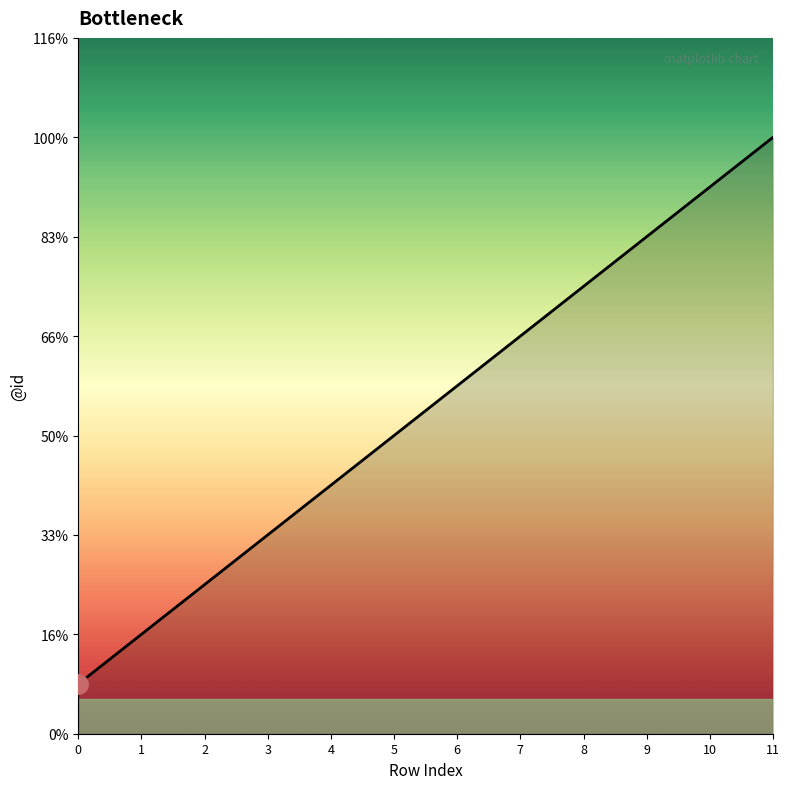

True or false: the data has more than 0 interior local peaks.

False